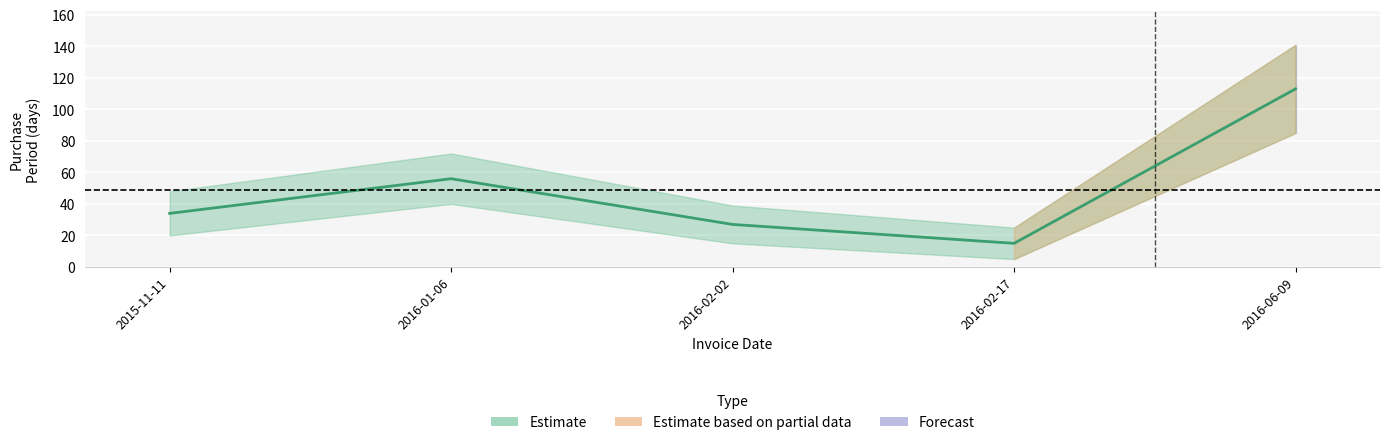

The chart shows a value of 23 at 2015-11-11. True or false?

False